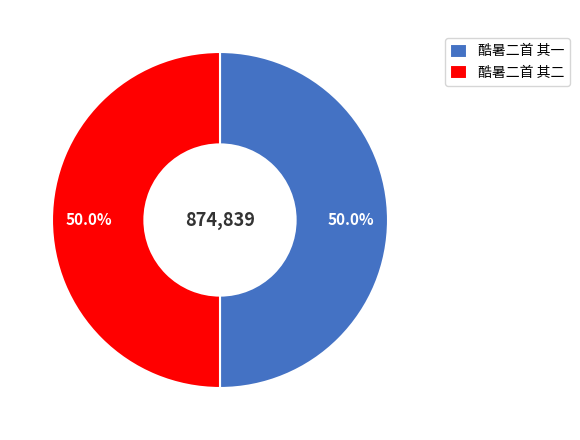

To the nearest percent, what percentage of the pie is 酷暑二首 其一?

50%